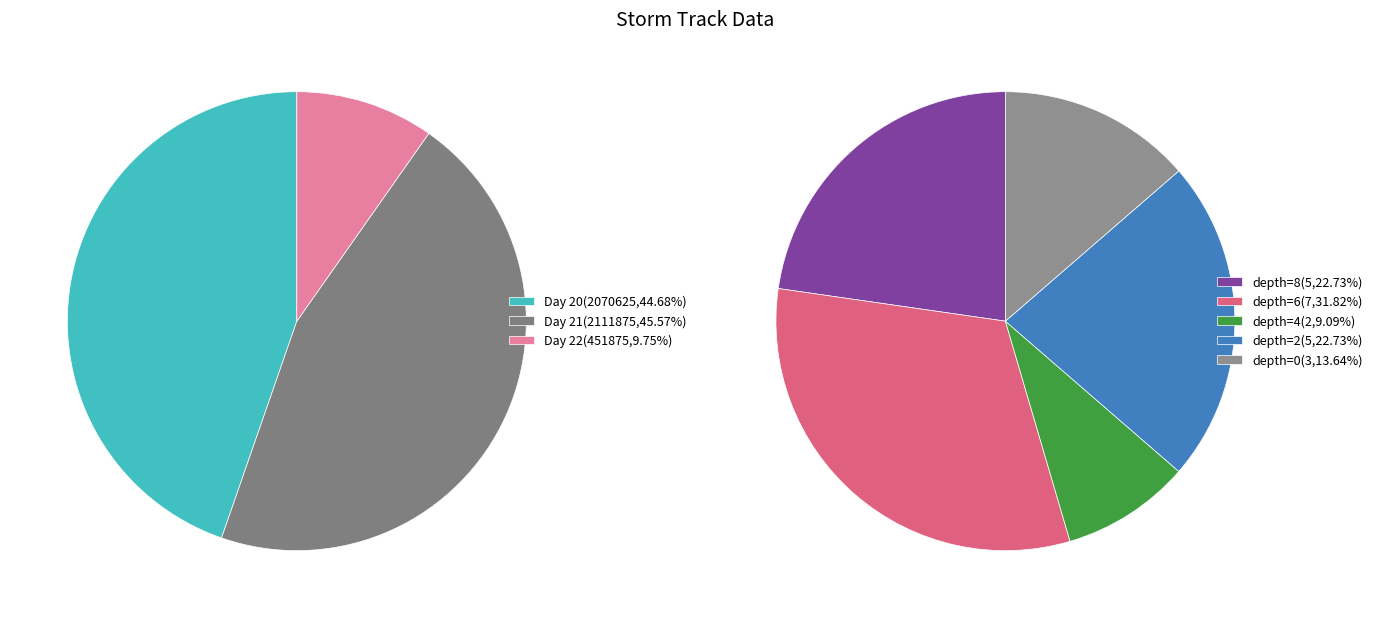

Does 22 account for over 50% of the chart?

No